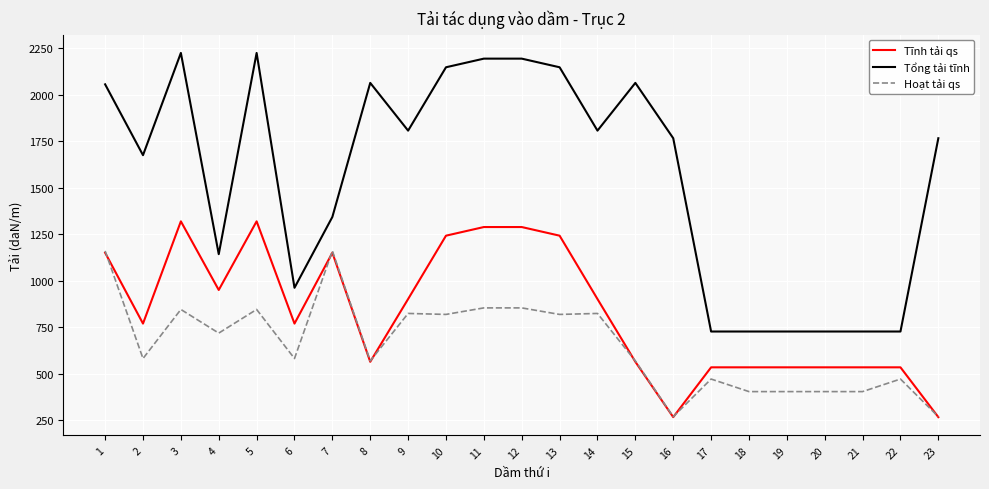

True or false: Tĩnh tải qs and Tổng tải tĩnh intersect in this chart.

False